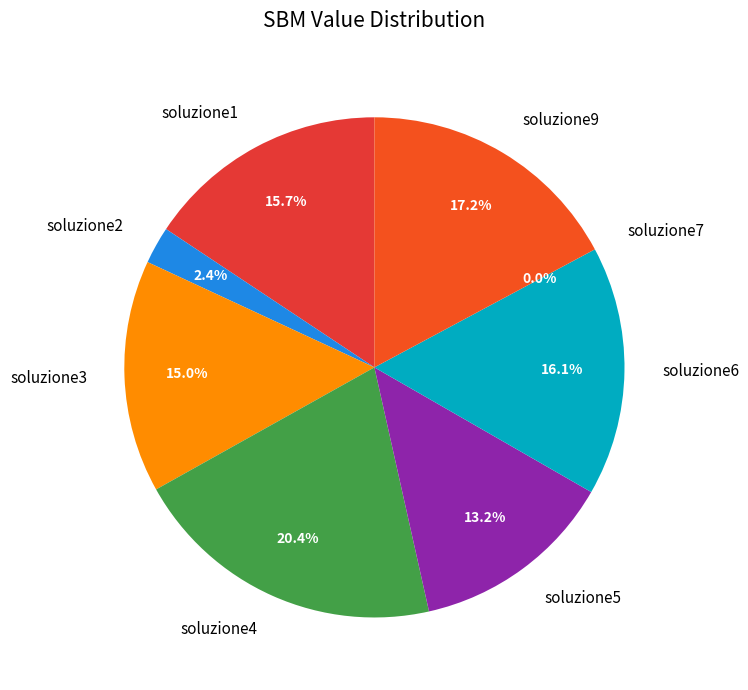

Which category has the biggest portion of the pie?

soluzione4